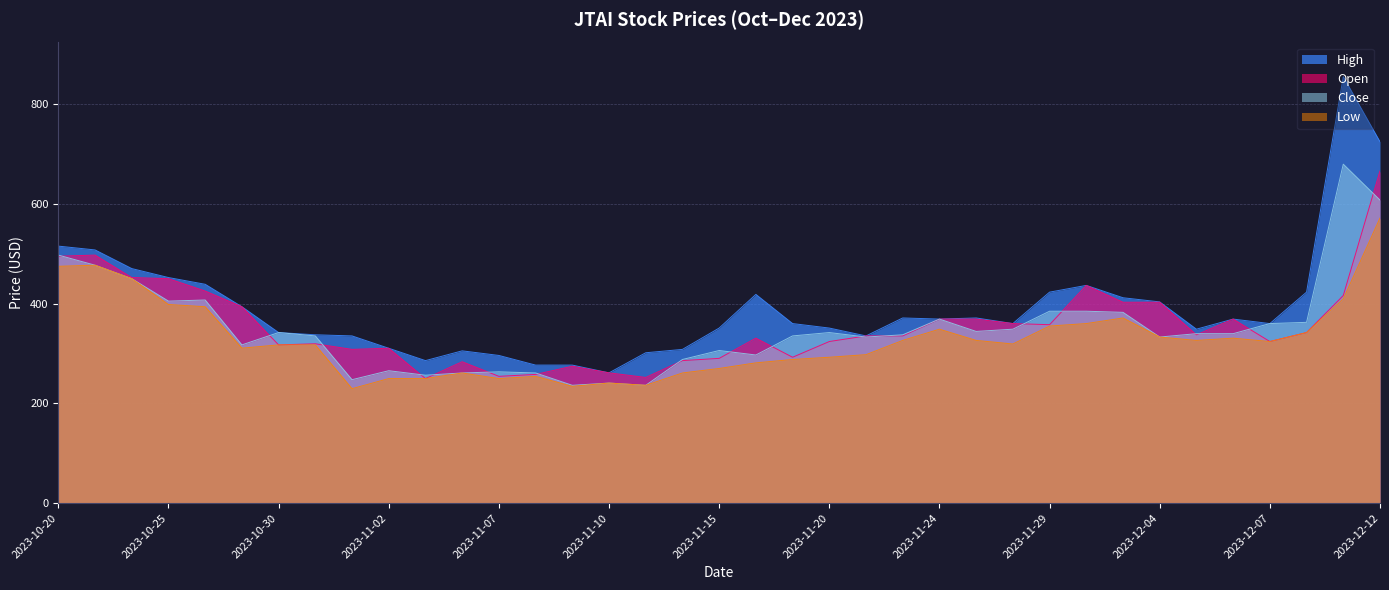

What is the label of the 14th point from the right?

2023-11-22